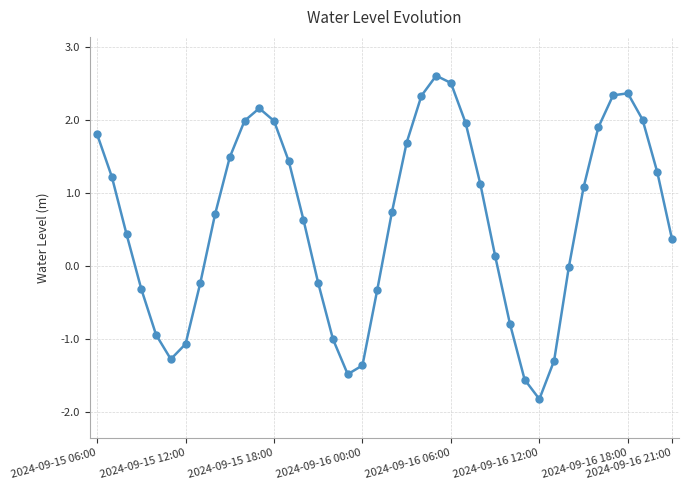

What is the greatest value displayed?

2.6